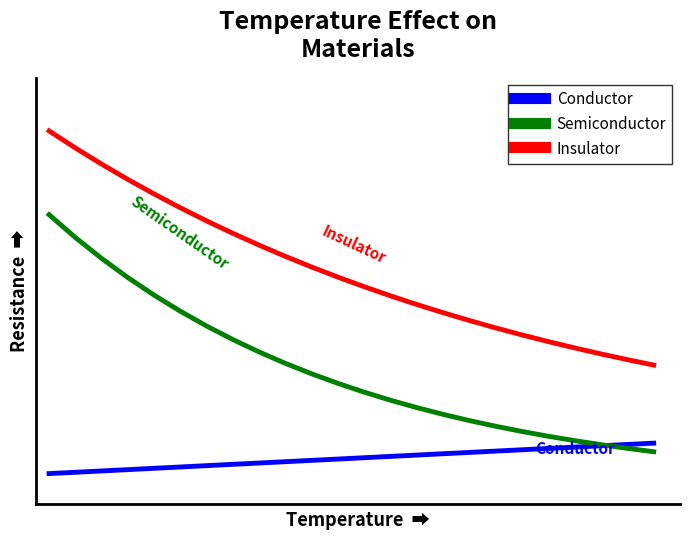

Does the chart display data point markers on the line(s)?

No